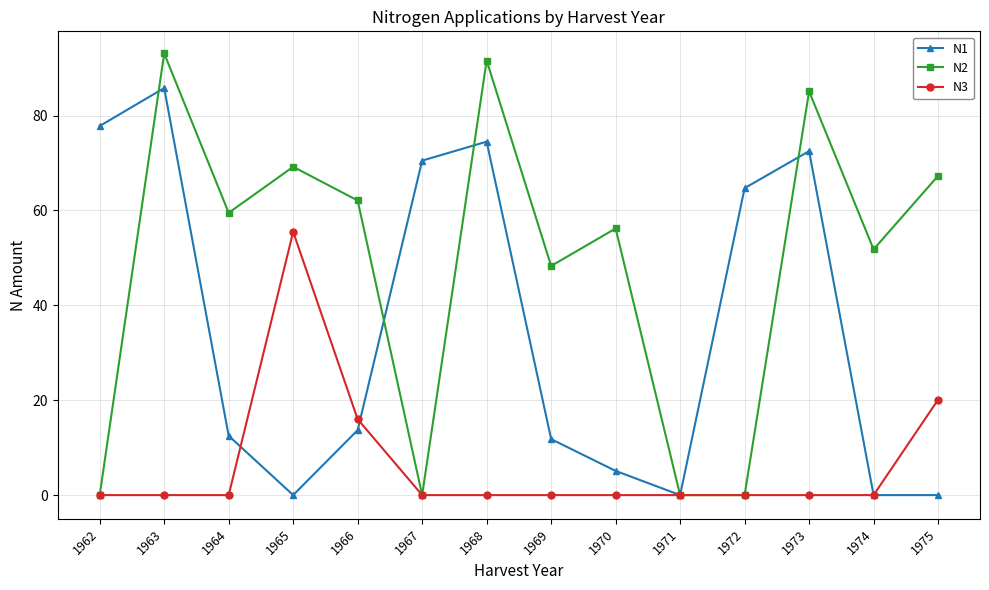

Reading right to left, list all the values displayed in this chart.

N1: 0.0	0.0	72.5	64.7	0.0	5.1	11.8	74.5	70.5	13.7	0.0	12.5	85.8	77.8
N2: 67.3	51.8	85.1	0.0	0.0	56.2	48.3	91.6	0.0	62.1	69.2	59.5	93.1	0.0
N3: 20.1	0.0	0.0	0.0	0.0	0.0	0.0	0.0	0.0	16.0	55.5	0.0	0.0	0.0